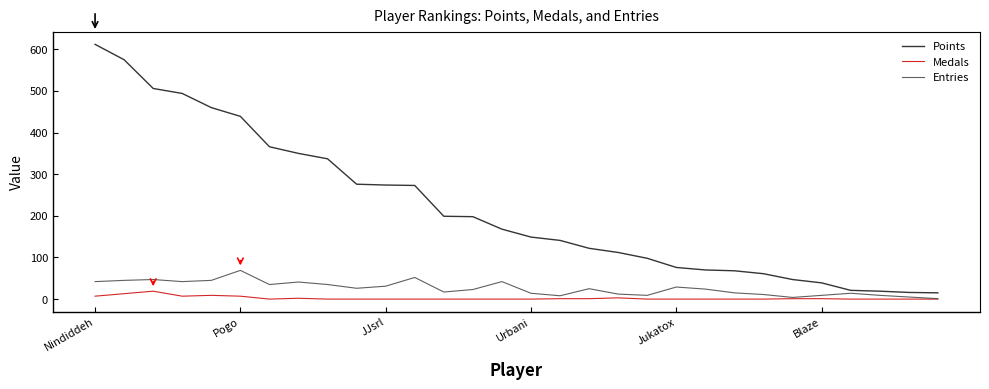

Rank the series by their maximum value, from lowest to highest.

Medals, Entries, Points